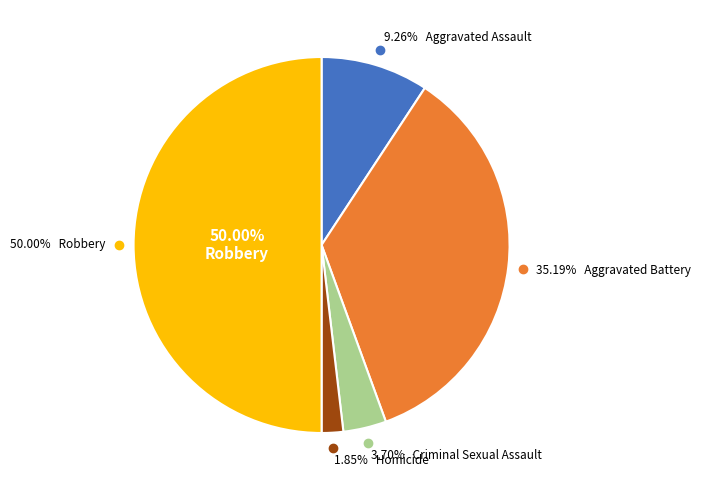

Which slice is the largest?

Robbery